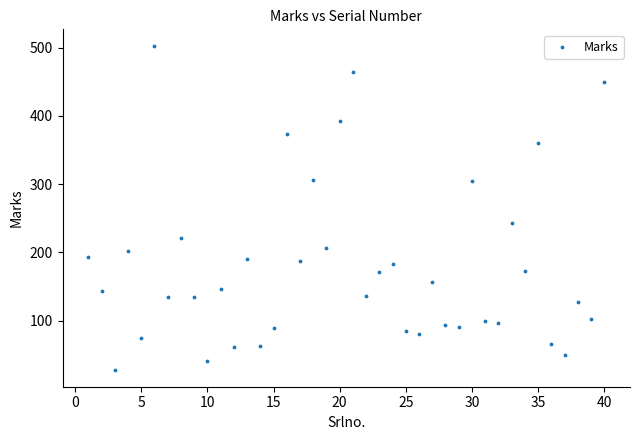

What is the range of Y values (max minus min)?

476